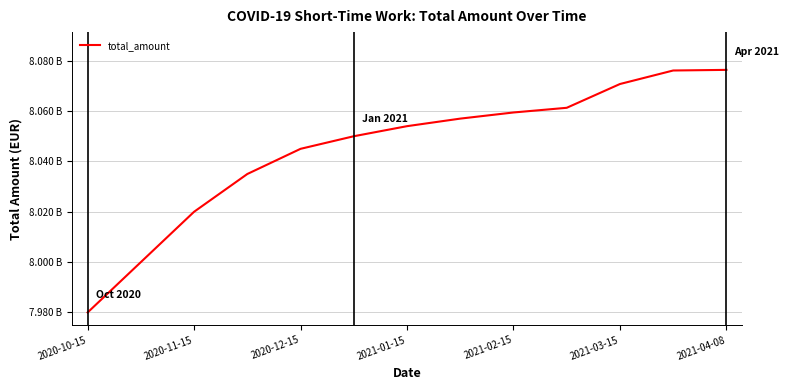

Is this an area chart (filled region under the line)?

No